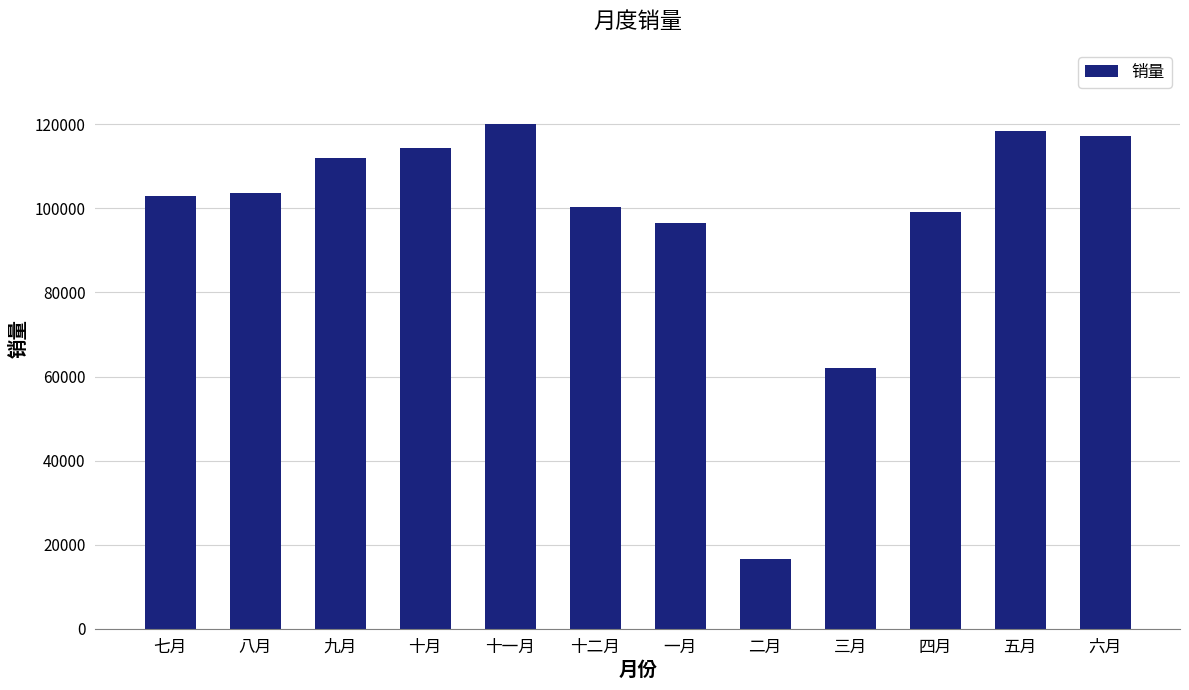

Does the chart contain any negative values?

No